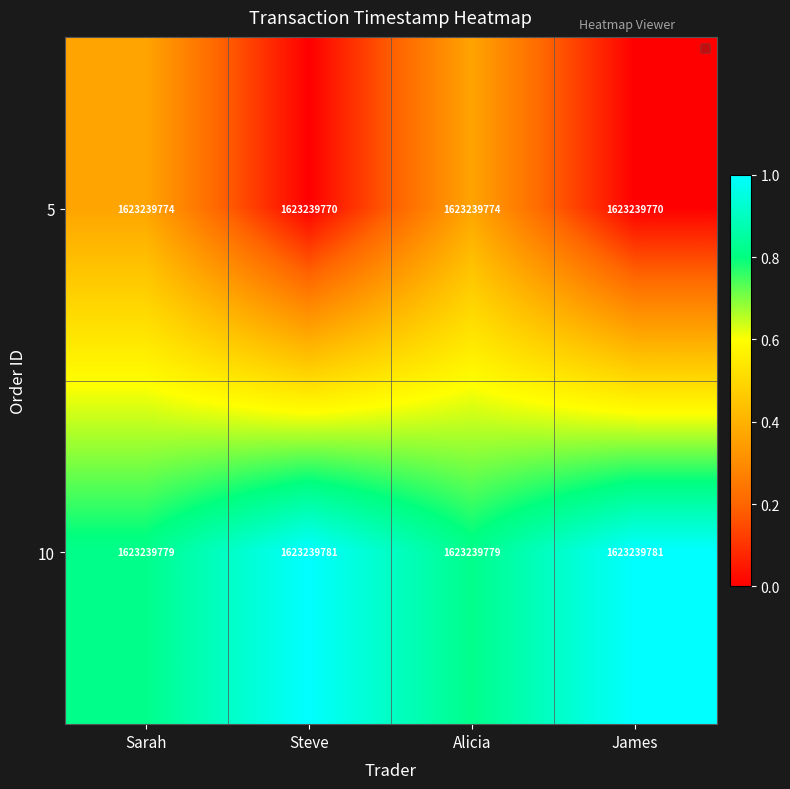

List the series in order of their overall mean, lowest first.

5, 10